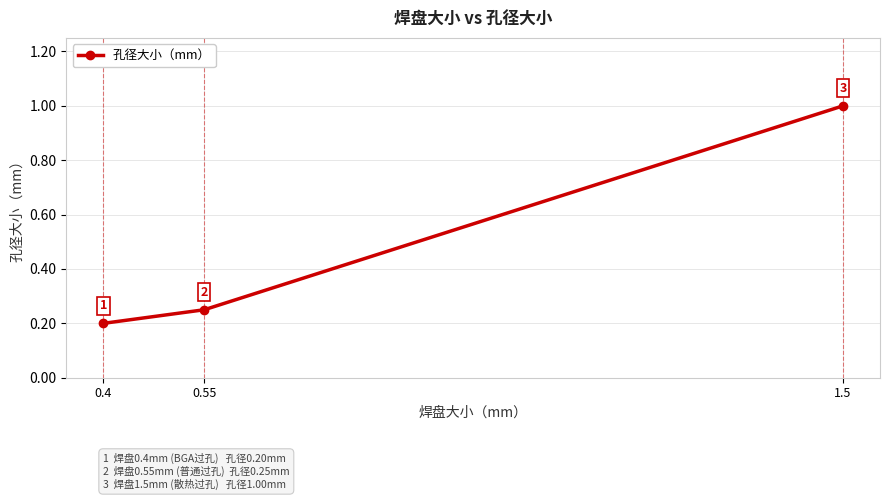

The value at 1.5 is 1.0. True or false?

True